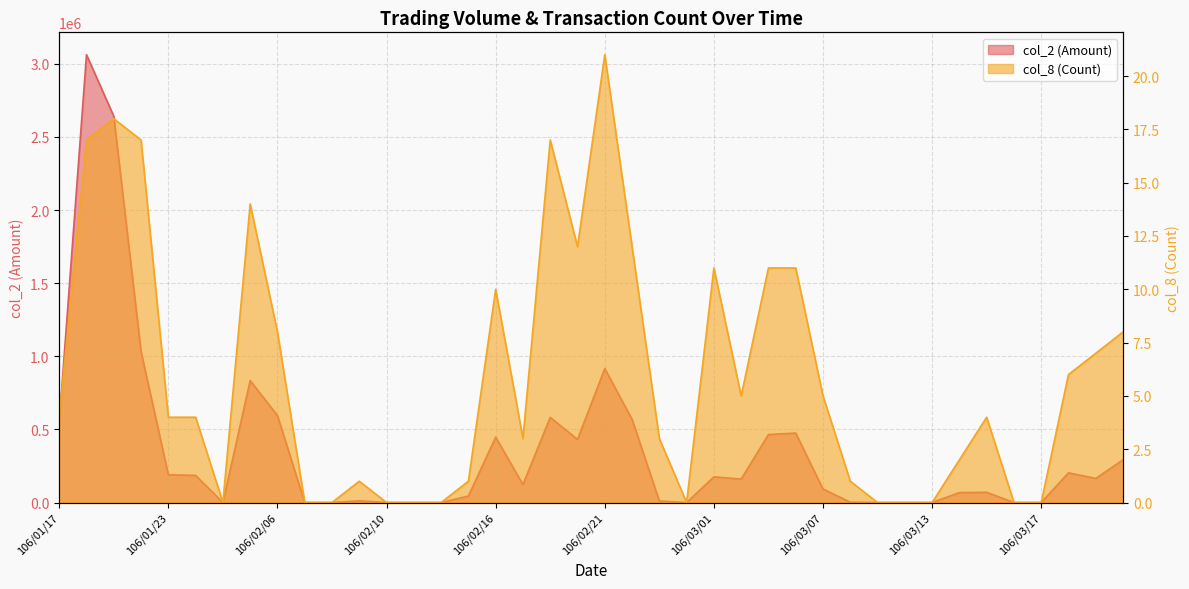

At which label is col_8 (Count) closest to 10?

106/02/16